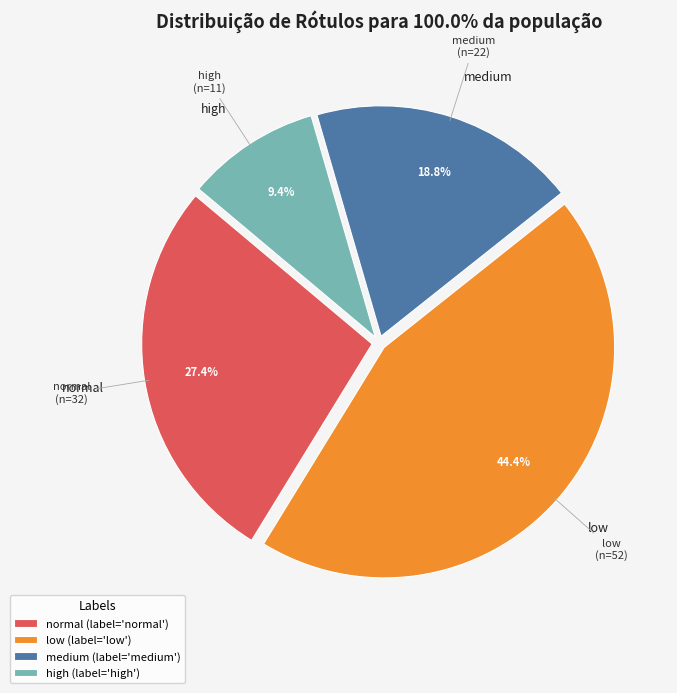

How many segments does this pie chart have?

4